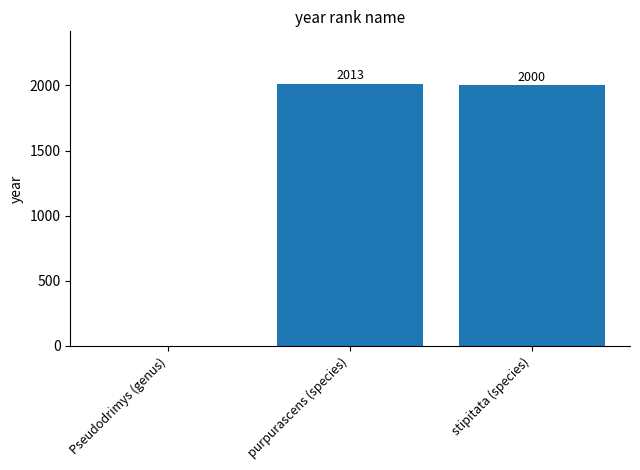

At which label does the data first exceed 2000?

purpurascens (species)